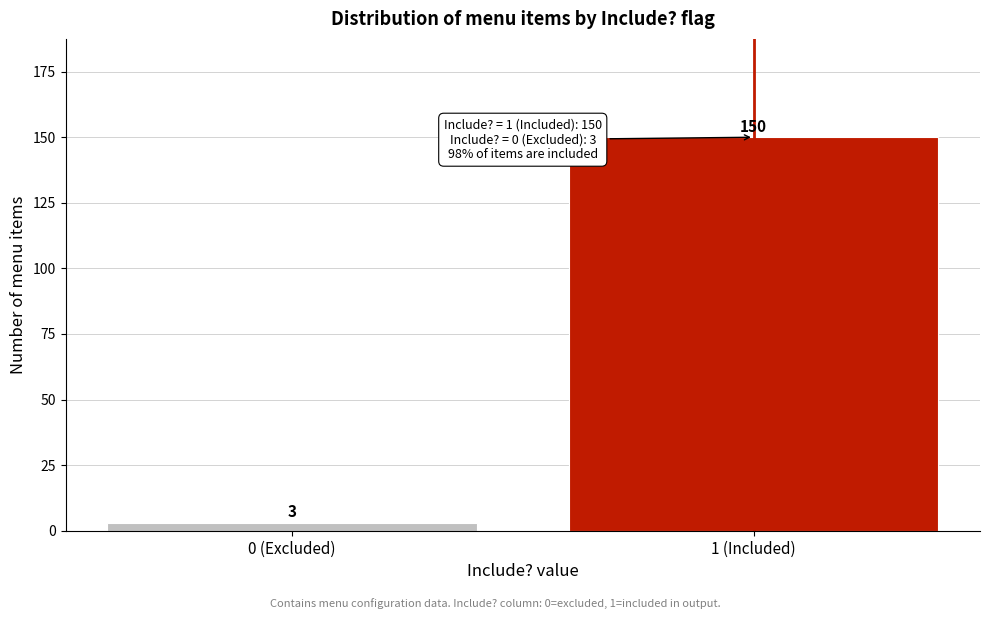

Reading left to right, transcribe all the data shown in this chart.

0 (Excluded)=3	1 (Included)=150